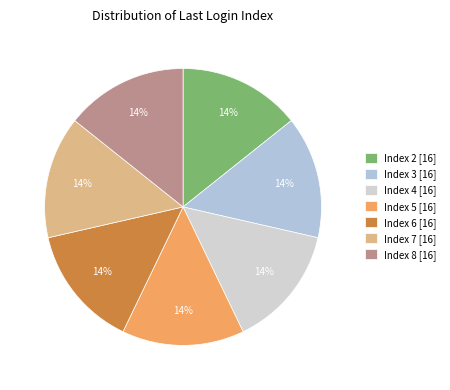

How many segments does this pie chart have?

7